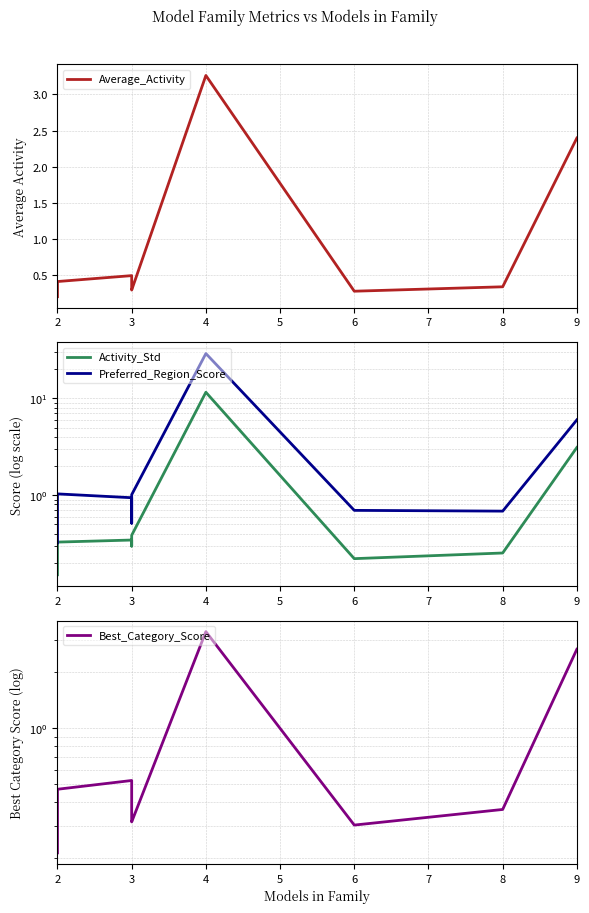

Reading right to left, list all the values displayed in this chart.

Average_Activity: 2.4	0.3	0.3	3.3	0.3	0.3	0.5	0.4	0.3	0.2
Activity_Std: 3.1	0.3	0.2	11.6	0.4	0.3	0.3	0.3	0.2	0.2
Preferred_Region_Score: 6.0	0.7	0.7	29.1	1.0	0.5	0.9	1.0	0.6	0.3
Best_Category_Score: 2.7	0.4	0.3	3.3	0.3	0.3	0.5	0.5	0.3	0.2